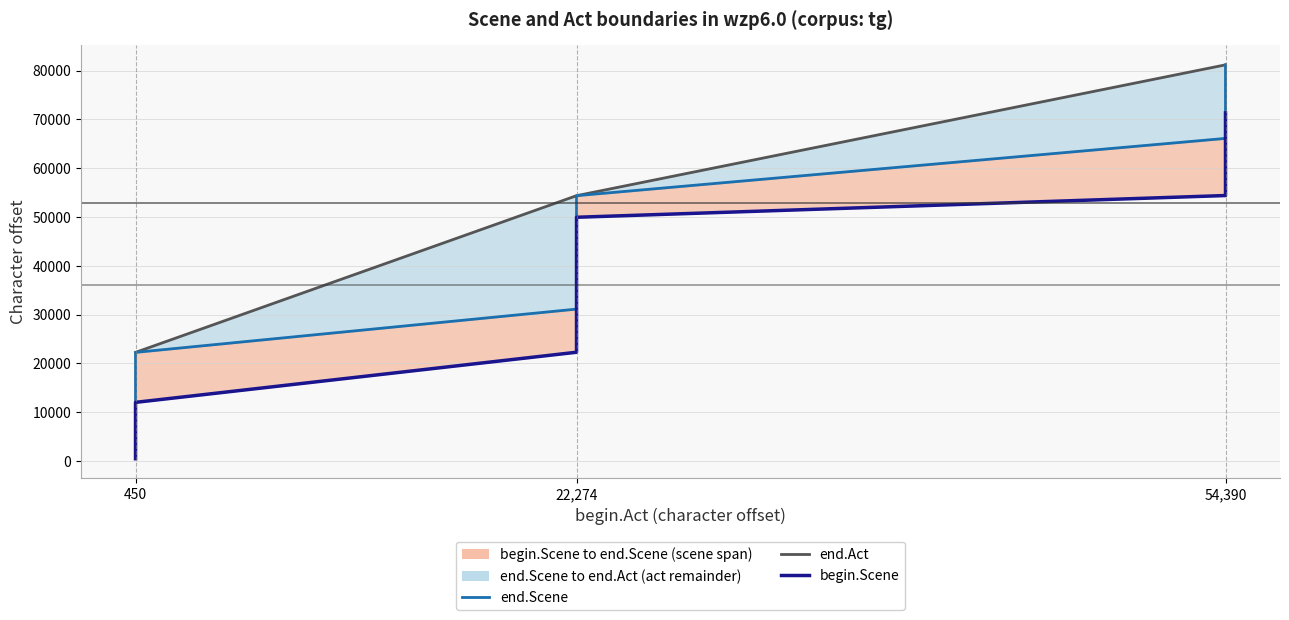

Reading left to right, extract all data points from this chart.

end.Act: 22258	22258	22258	54374	54374	54374	54374	54374	81190	81190	81190
end.Scene: 4318	12002	22258	31128	40216	44067	49935	54374	66115	71322	81190
begin.Scene: 464	4332	12016	22288	31142	40230	44081	49949	54404	66130	71336